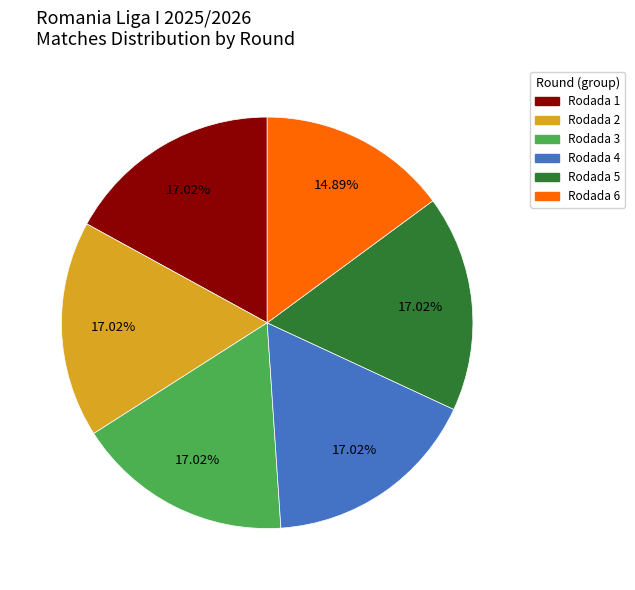

True or false: Rodada 4 accounts for 17% of the total.

True